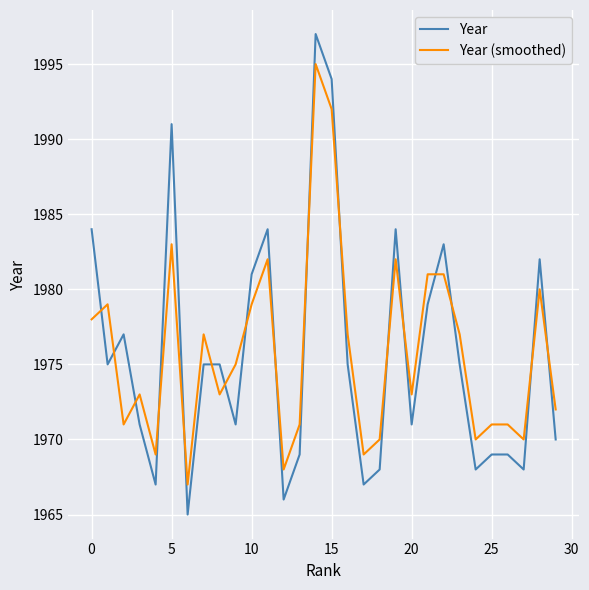

After their last crossing, which series has the higher values: Year or Year (smoothed)?

Year (smoothed)